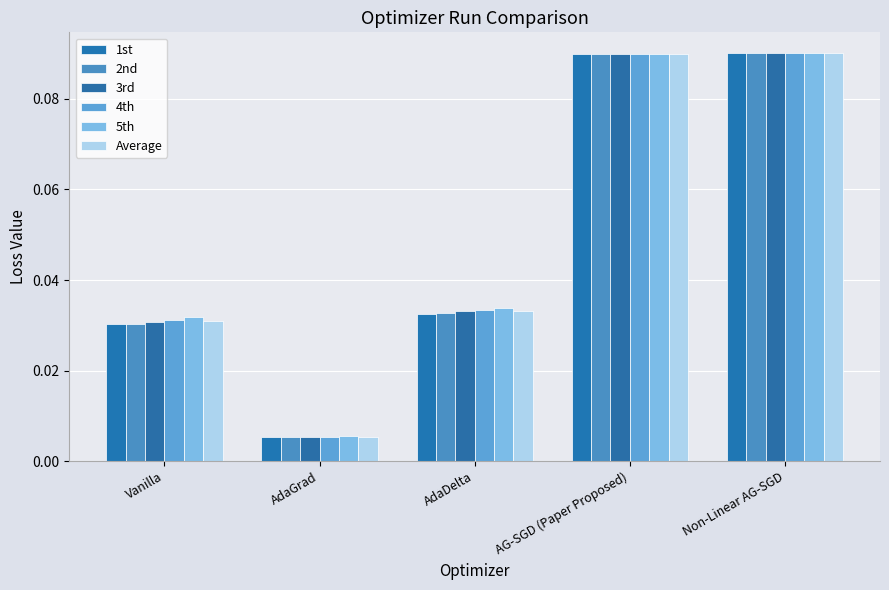

At which category does the chart reach its minimum across all series?

AdaGrad